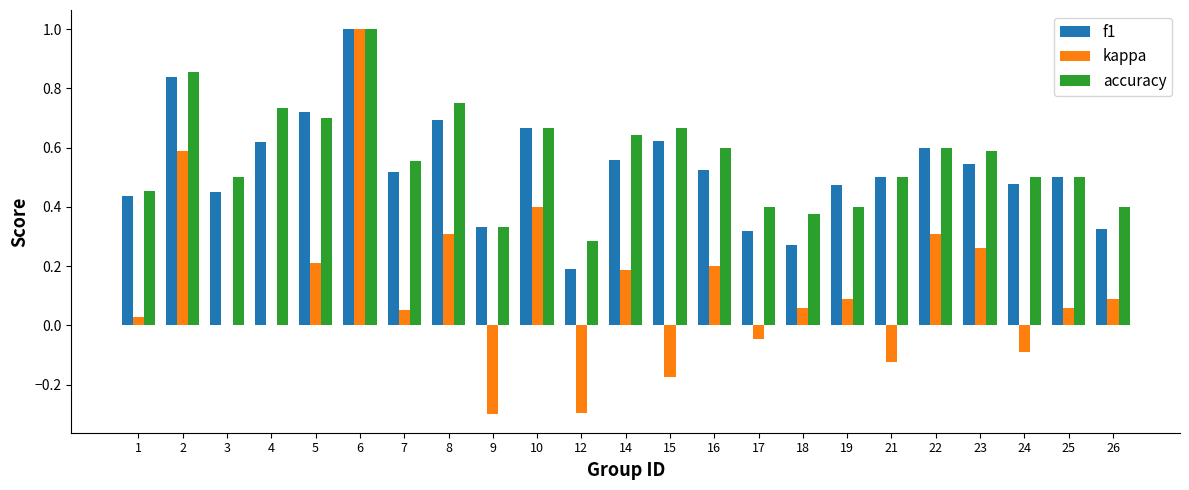

Which label corresponds to the largest value in the chart?

6